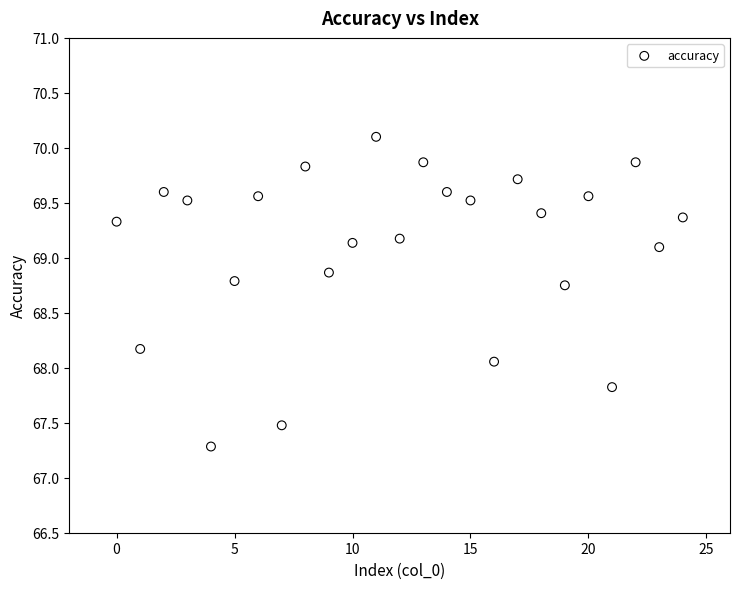

What is the range of Y values (max minus min)?

2.8